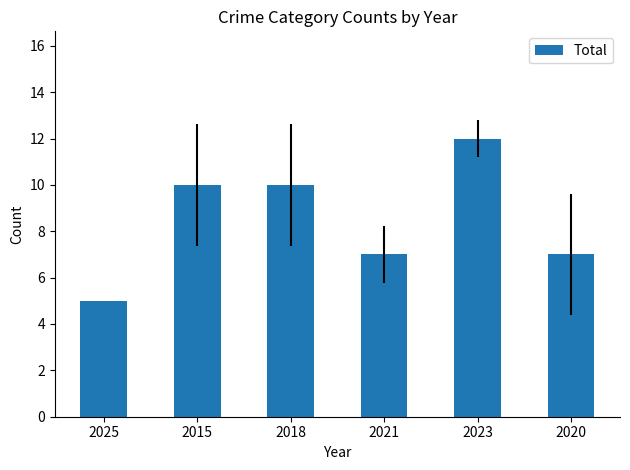

What is the minimum value shown in the chart?

5